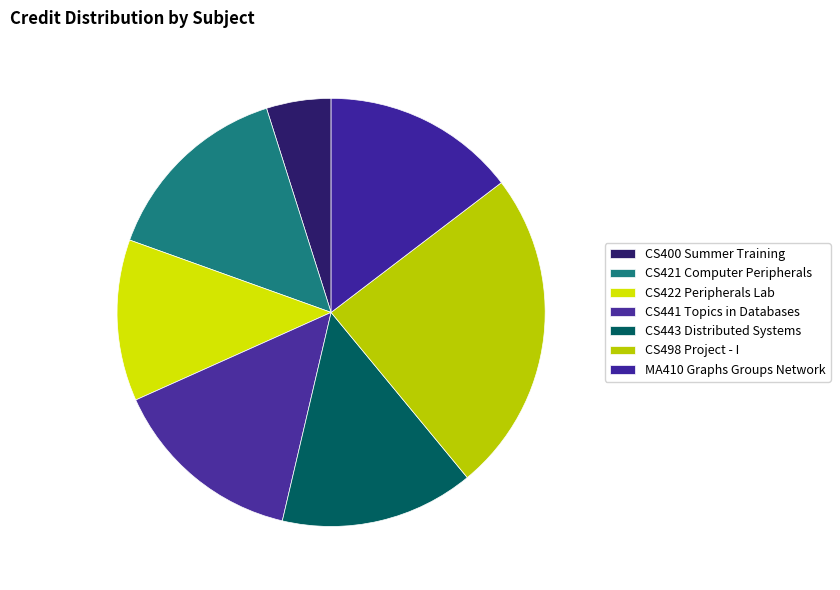

How many slices are in this pie chart?

7